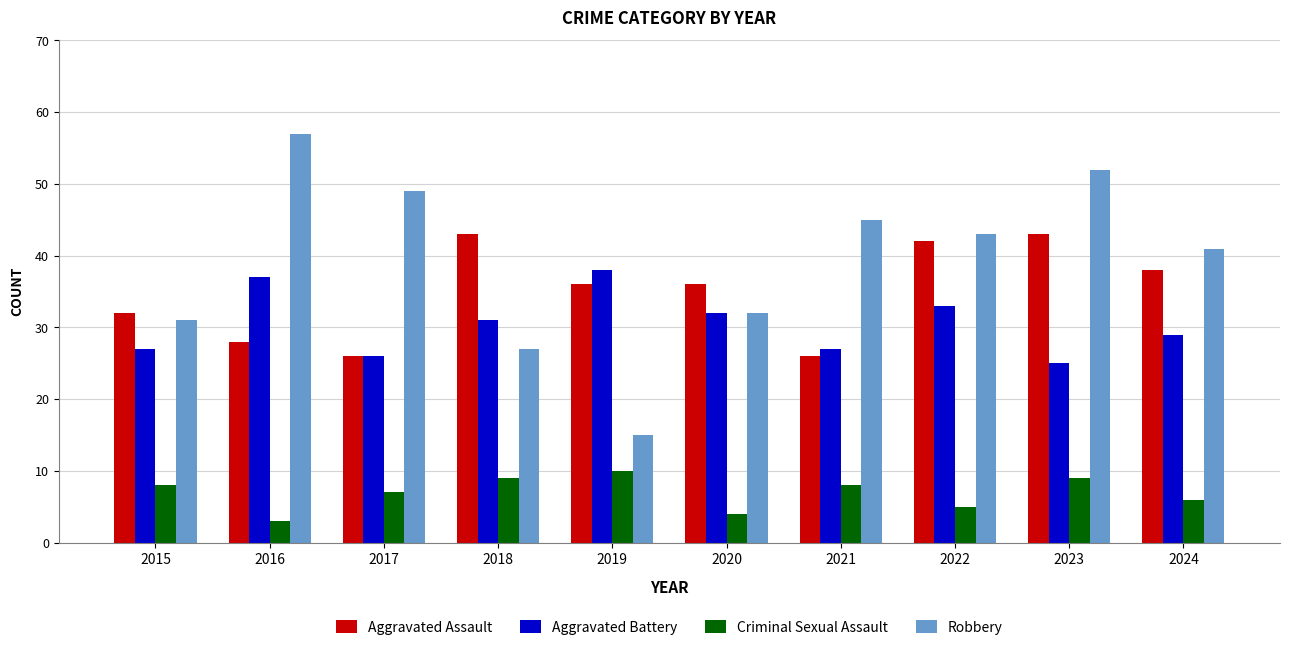

What is the value of the Robbery bar at the 9th from the left?

52